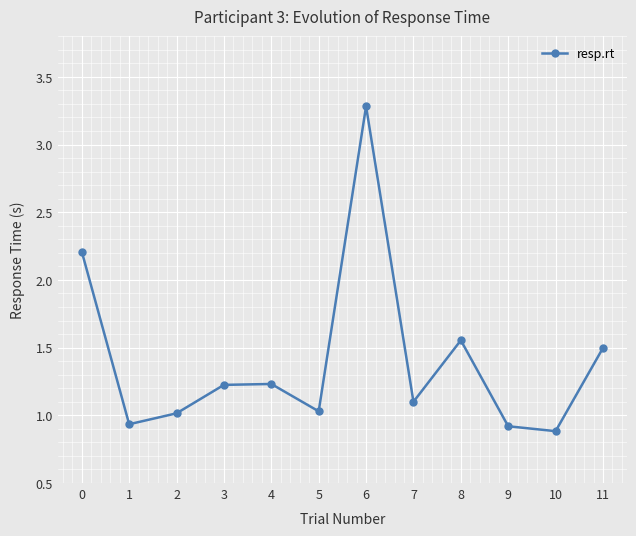

What is the difference between the values at 3 and 11?

0.3